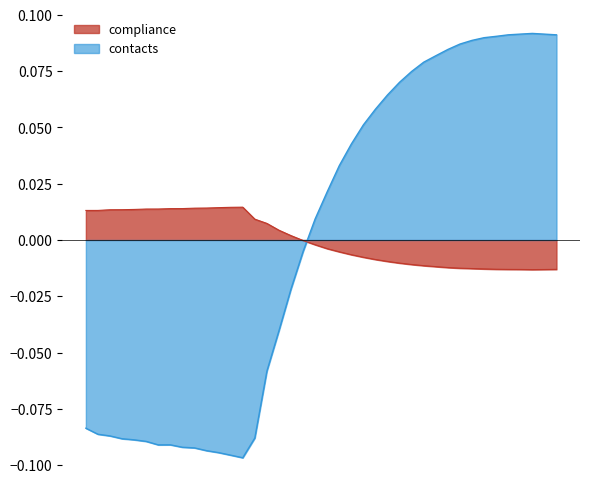

Rank the series by their maximum value, from lowest to highest.

compliance, contacts